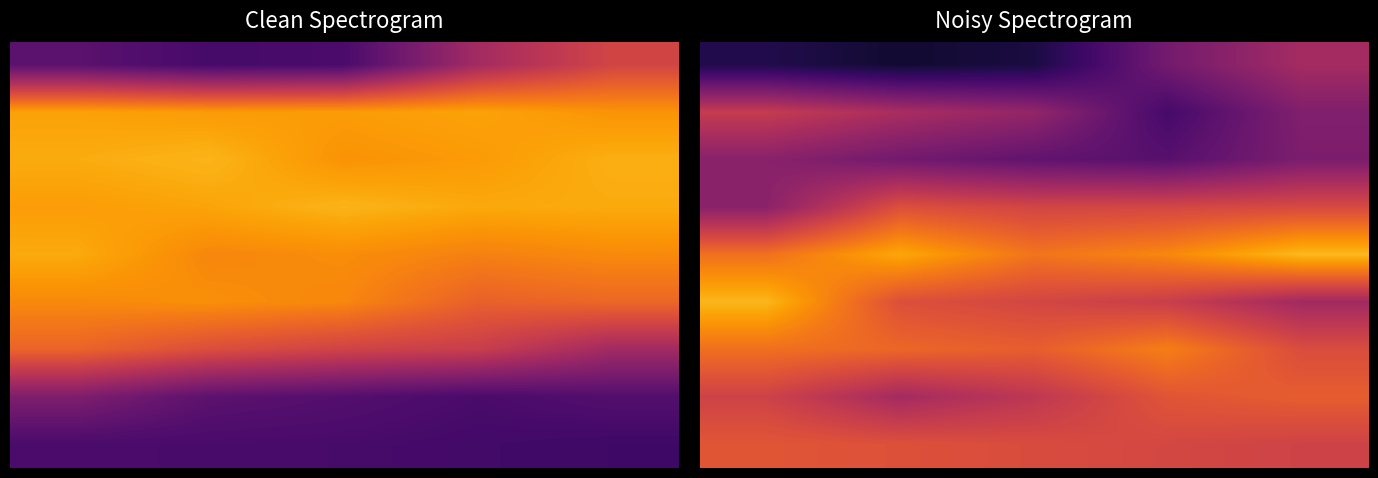

What is the greatest value displayed?

0.8